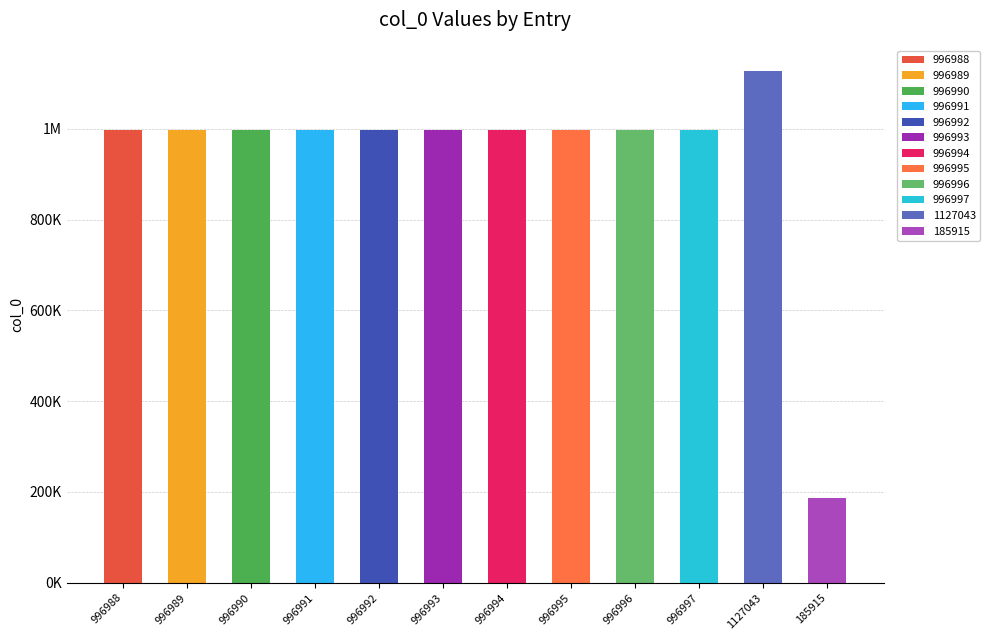

Is it true that the value at 996990 is 1491722?

False